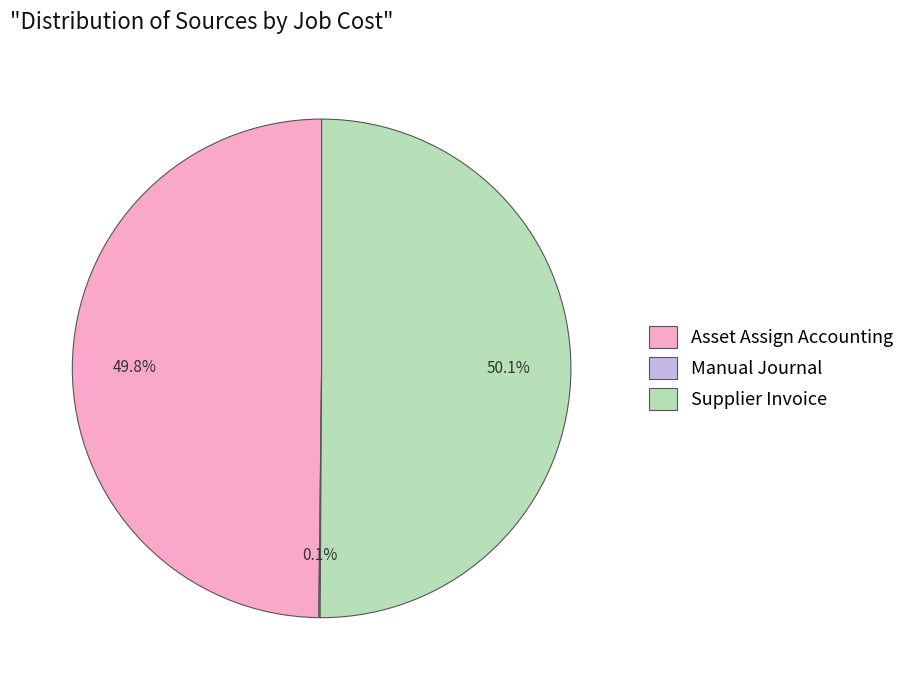

Which category accounts for the majority?

Supplier Invoice